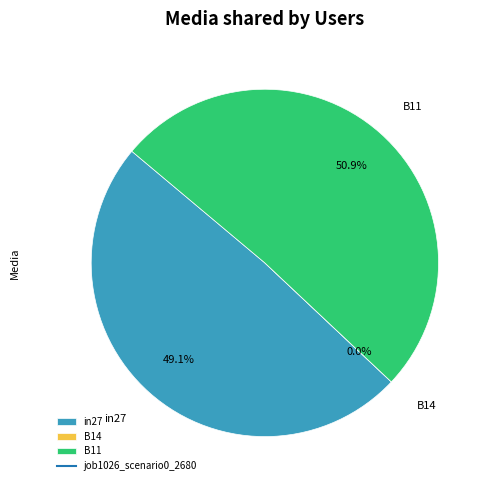

What percentage is the in27 slice, to the nearest percent?

49%